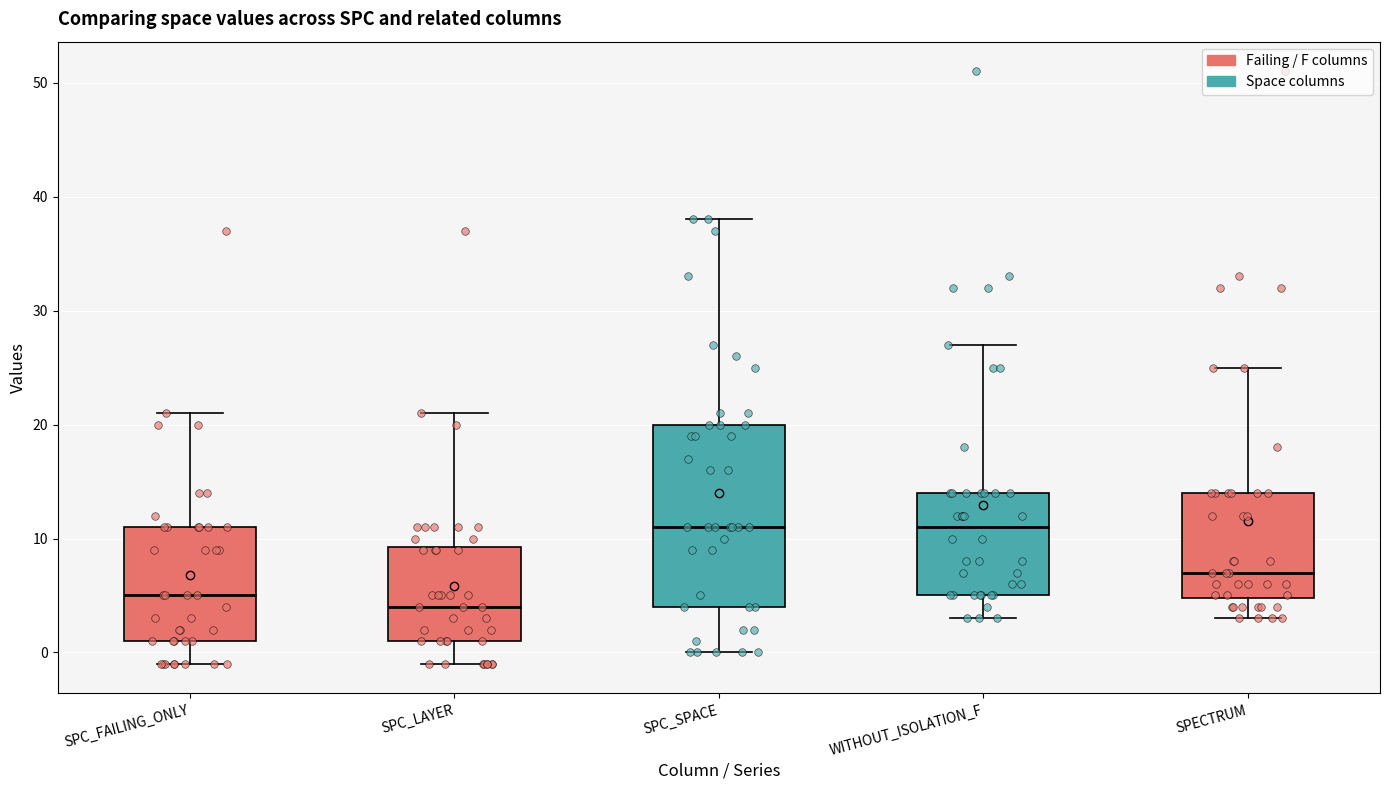

Reading left to right, read every box against the y-axis: the position of its median line, the range the box covers, and the ends of its whiskers. The values are not printed on the chart, so give them approximately, as read against the axis.

SPC_FAILING_ONLY: median 5, box 1 to 11, whiskers -1 to 21
SPC_LAYER: median 4, box 1 to 9, whiskers -1 to 21
SPC_SPACE: median 11, box 4 to 20, whiskers 0 to 38
WITHOUT_ISOLATION_F: median 11, box 5 to 14, whiskers 3 to 27
SPECTRUM: median 7, box 5 to 14, whiskers 3 to 25